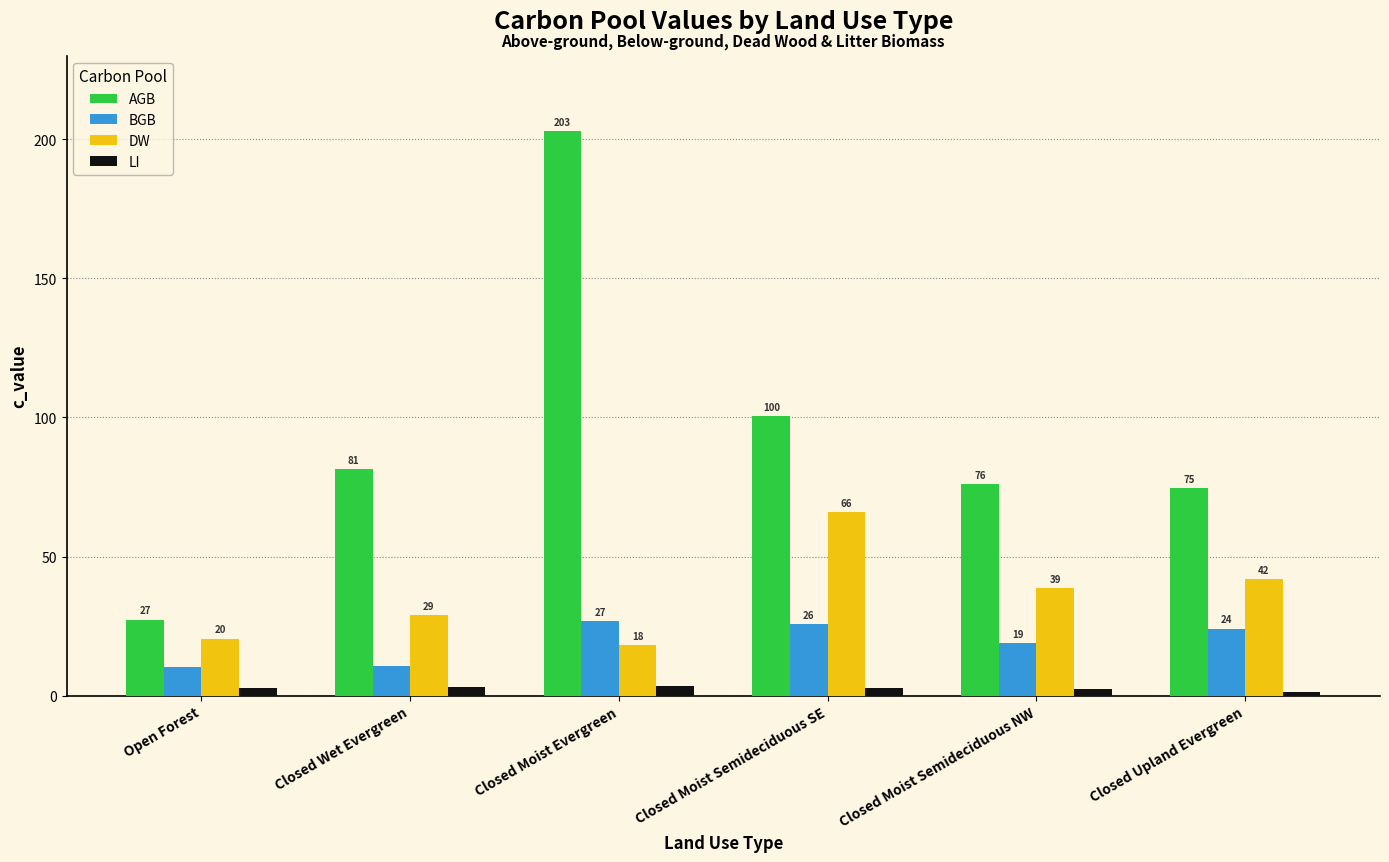

Which category has the highest value across all series?

Closed Moist Evergreen